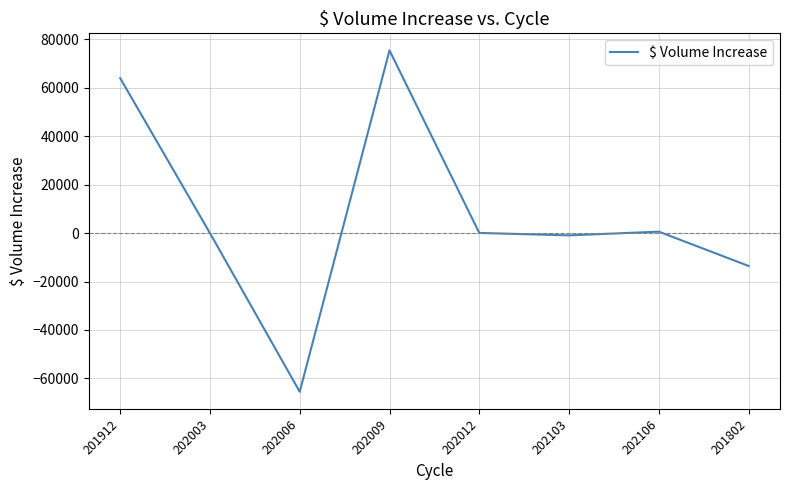

What is the average value?

7522.7